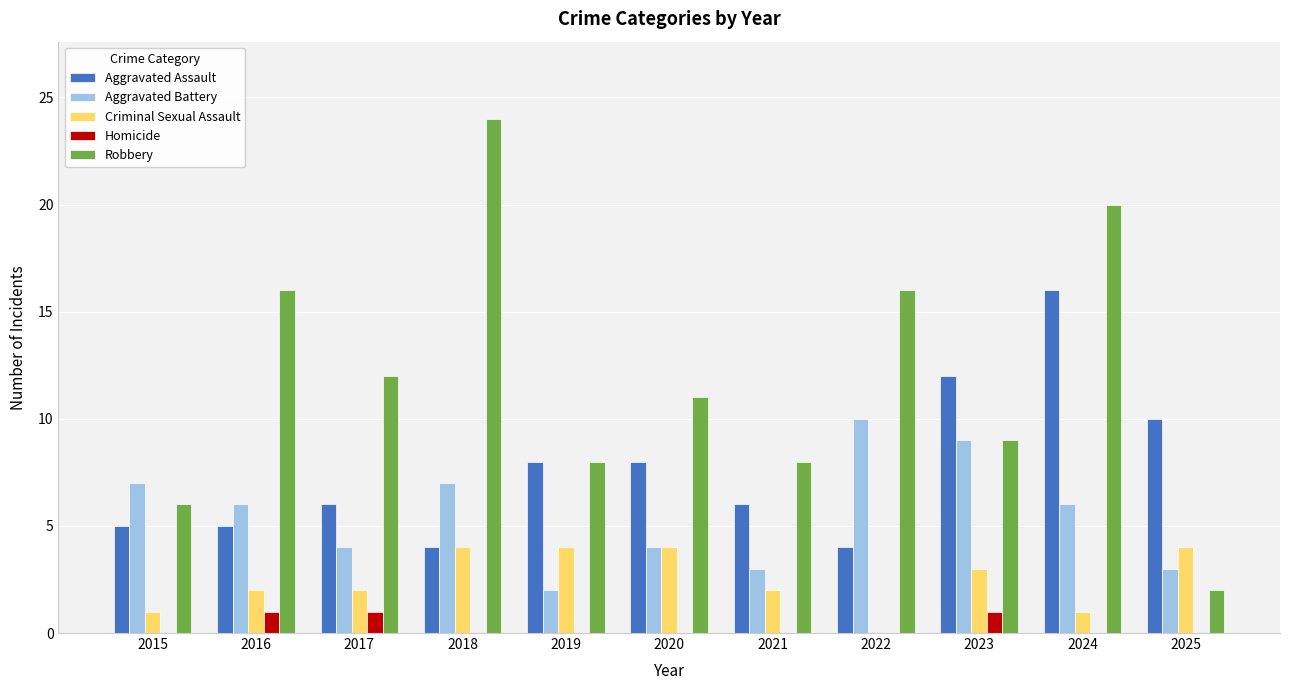

True or false: Aggravated Assault has a value of 8 at 2020.

True